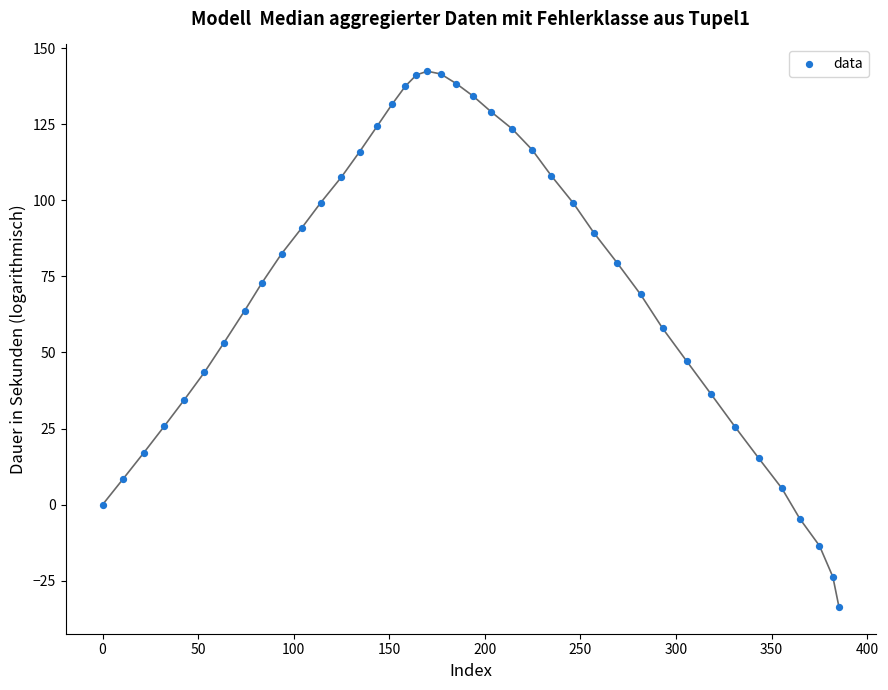

What is the range of X values (max minus min)?

385.2